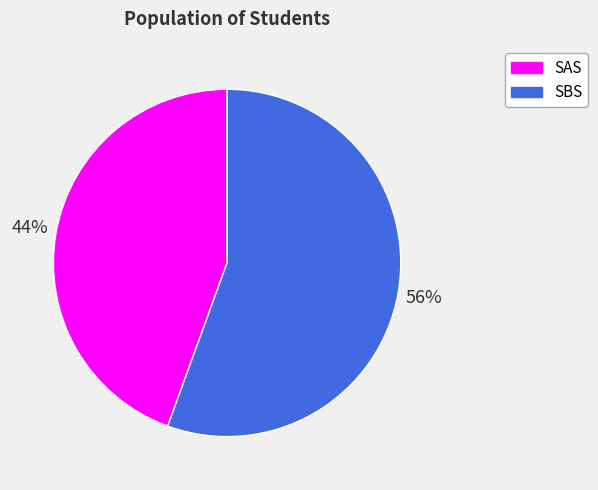

Does SAS represent more than half of the total?

No